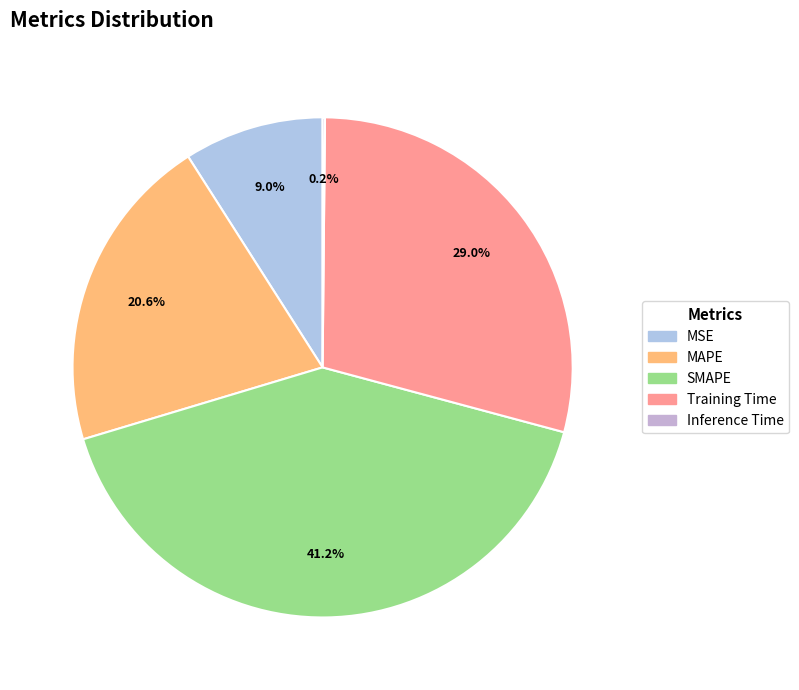

What is the change in value from MSE to MAPE?

+0.6